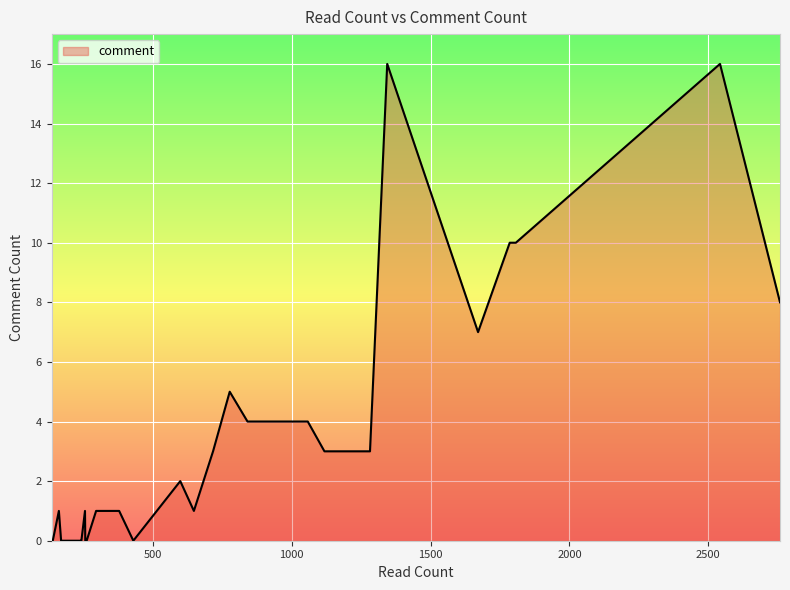

How many lines are shown in the chart?

1